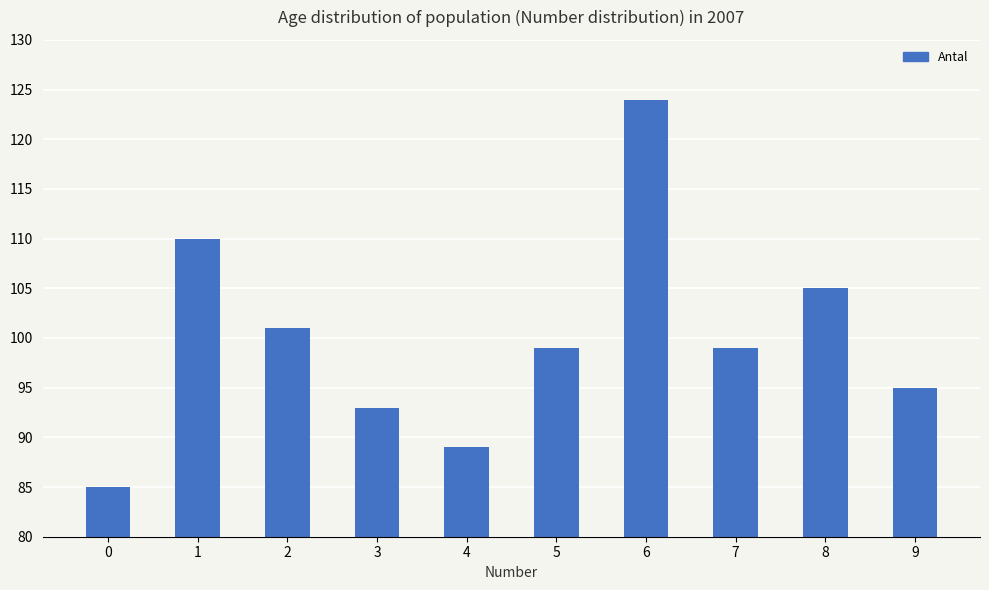

What is the value of the 5th bar from the left?

89